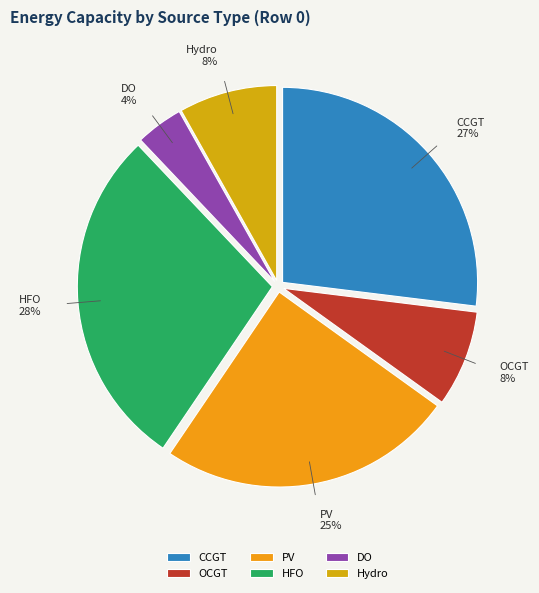

Is it true that HFO is 34% of the pie?

False